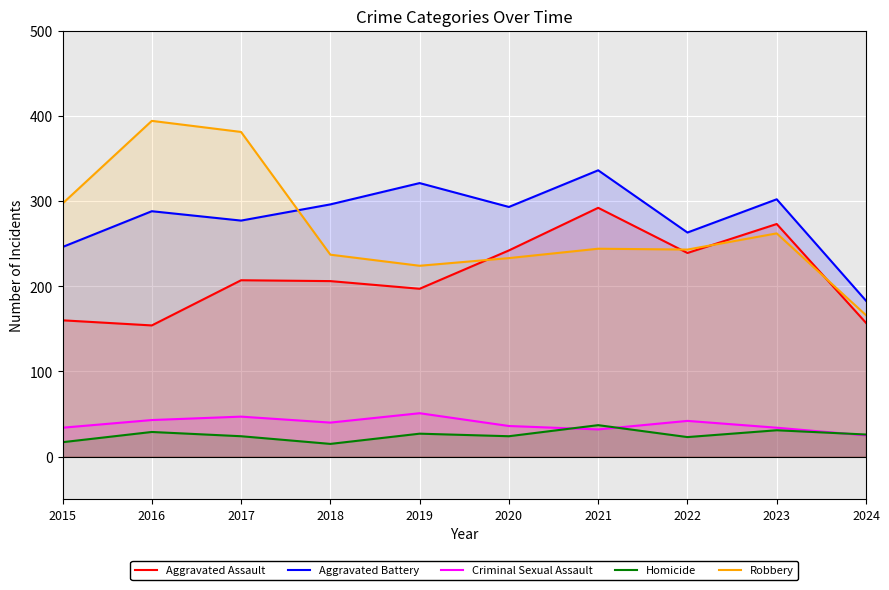

True or false: Aggravated Assault and Robbery intersect in this chart.

True